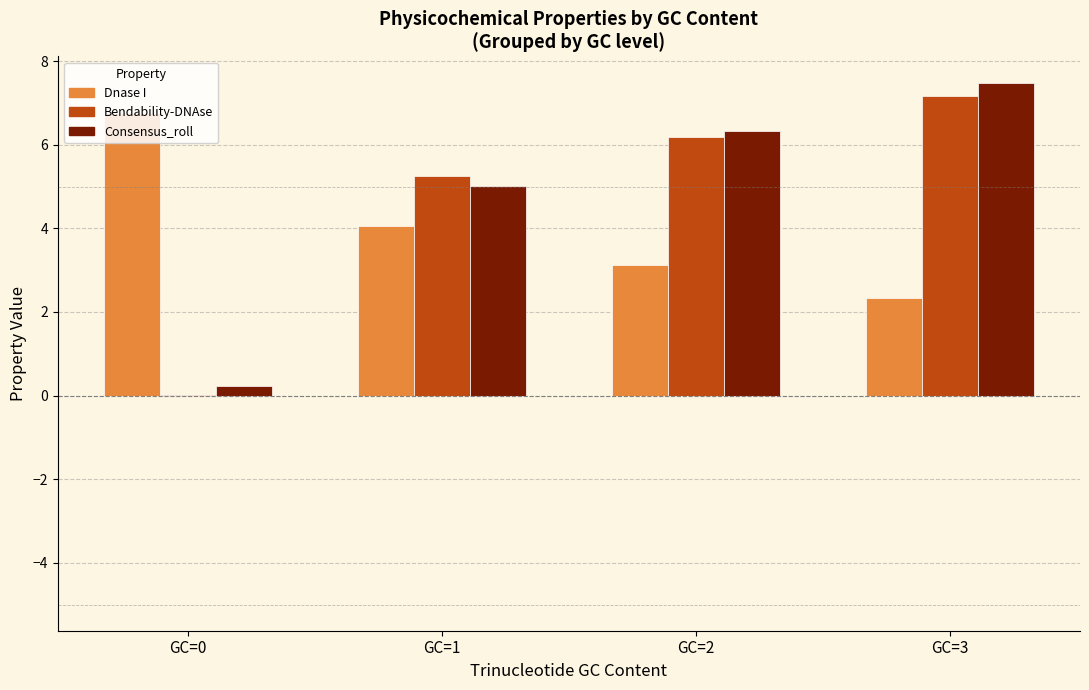

Which series changed the most between GC=0 and GC=2?

Bendability-DNAse